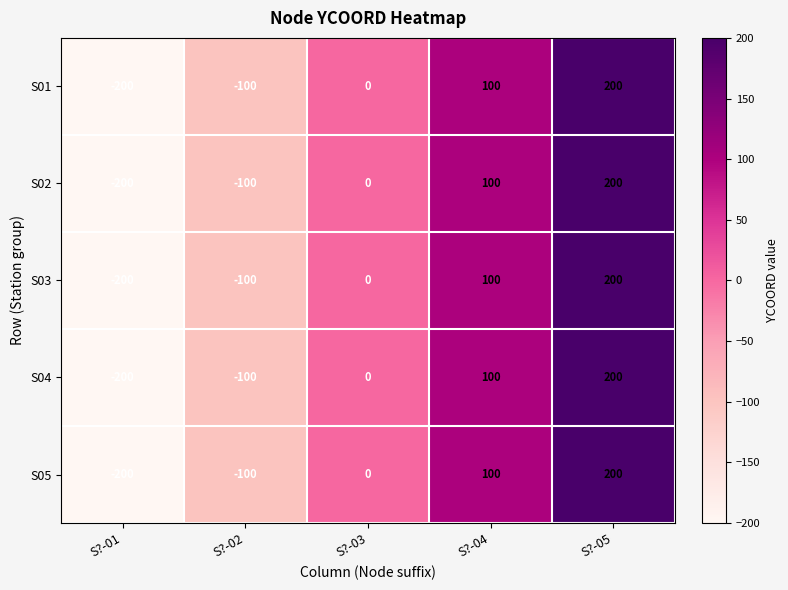

How many S03 values are between -100 and 100?

3